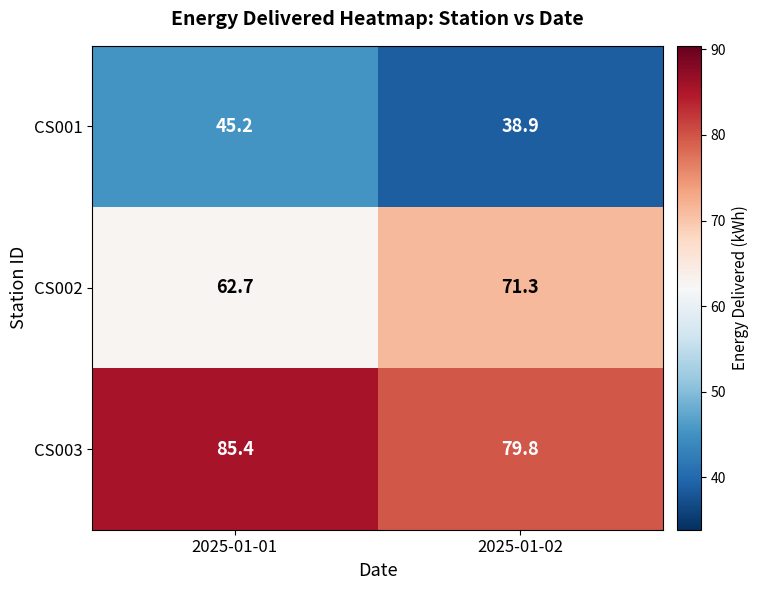

At which label does CS001 first exceed 45?

2025-01-01